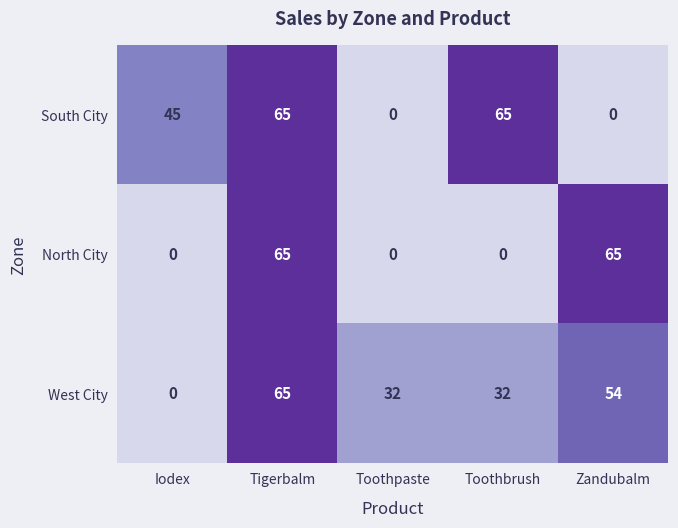

How many data points in West City are less than 32?

1